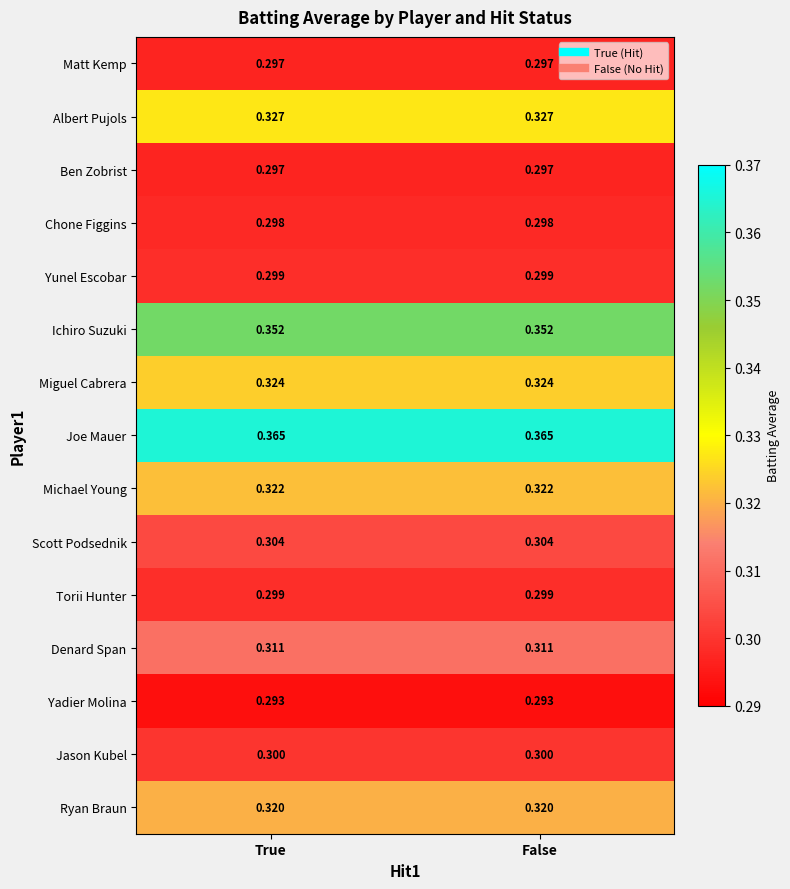

Is the value of Yunel Escobar at False greater than the value of Joe Mauer at True?

No